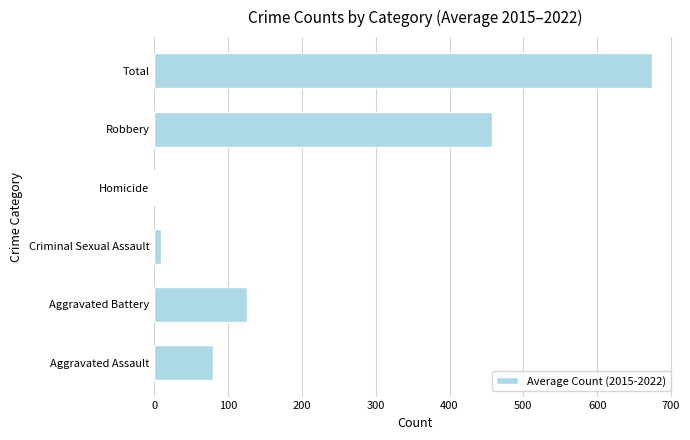

What is the greatest value displayed?

673.6